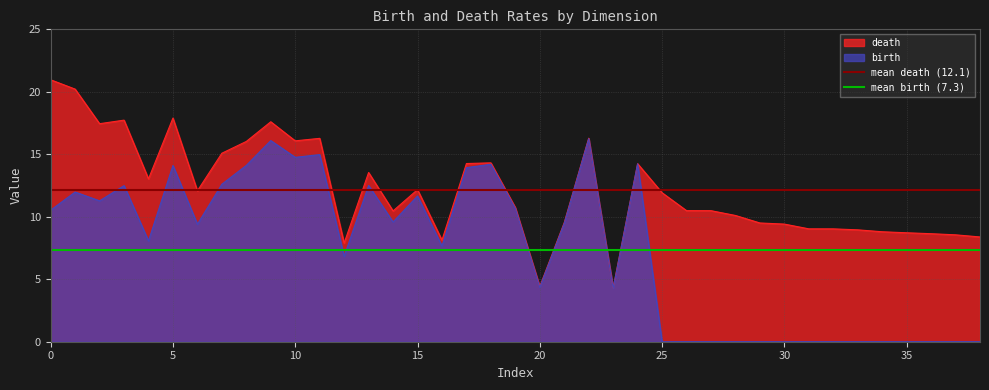

What is the lowest value of the mean death (12.1) series?

12.1